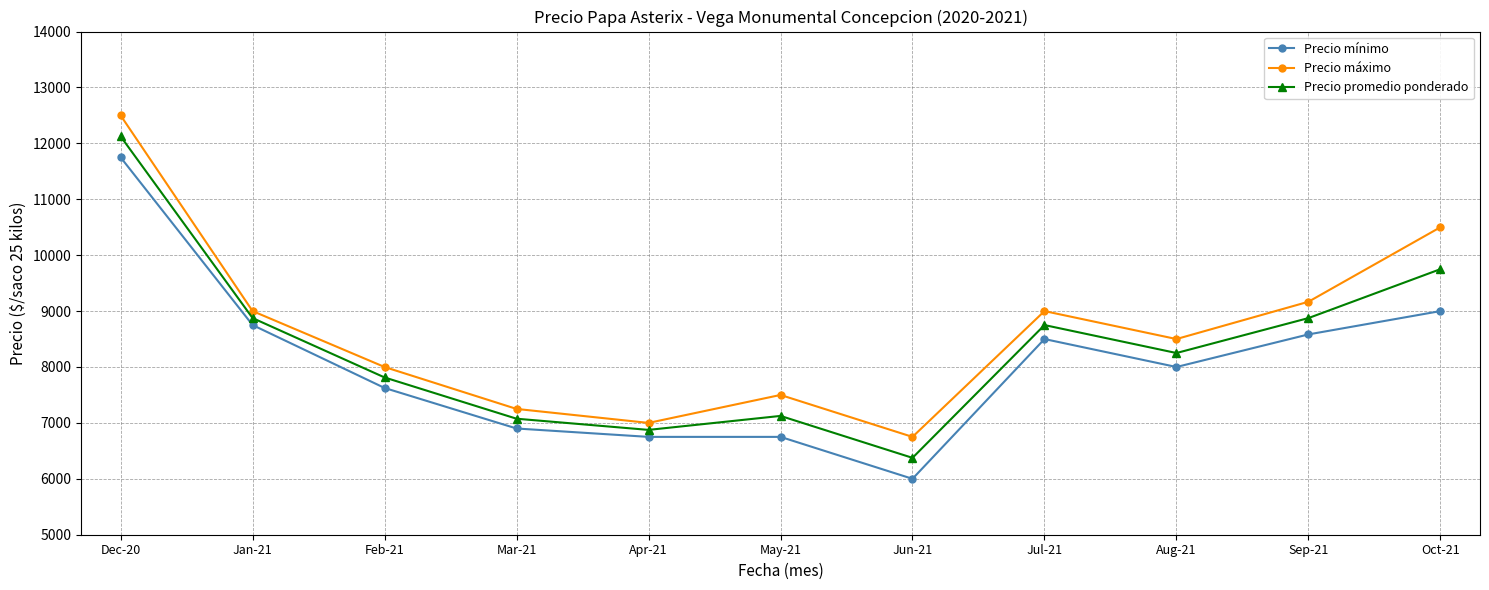

At which label does Precio promedio ponderado first exceed 8250?

Dec-20